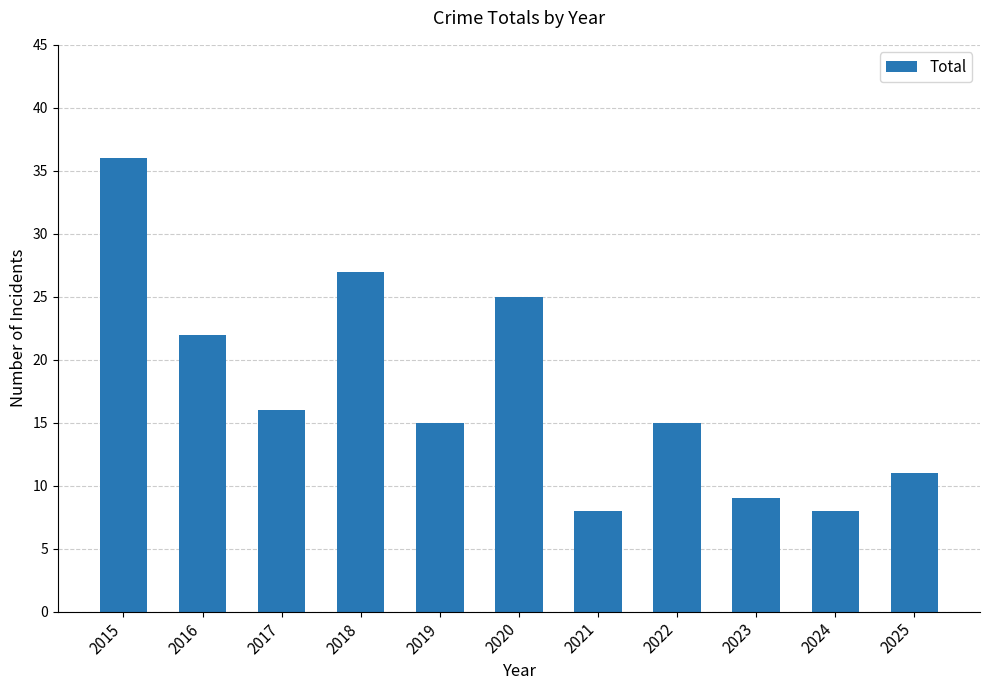

Are the bars horizontal?

No